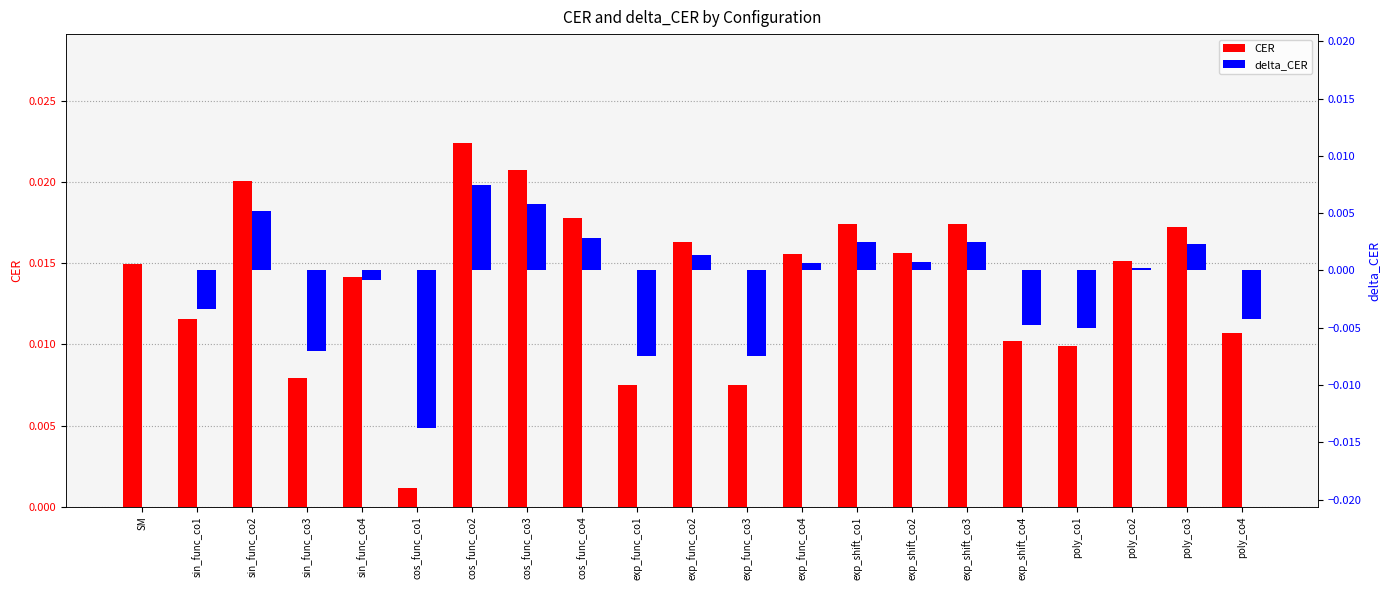

Is it true that delta_CER equals -0.0 at sin_func_co1?

True